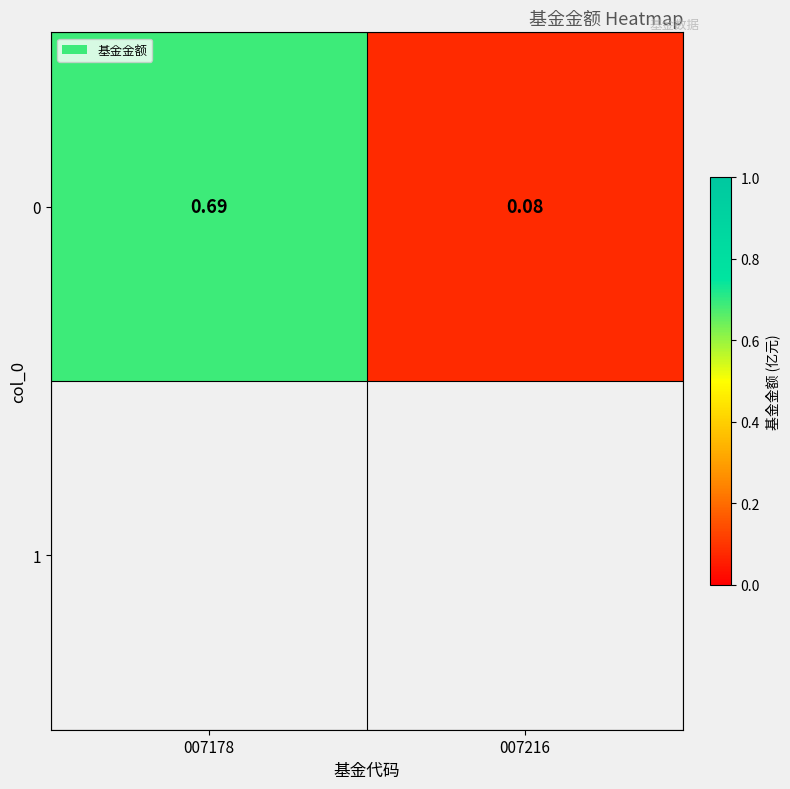

Which label corresponds to the largest value in the chart?

007178